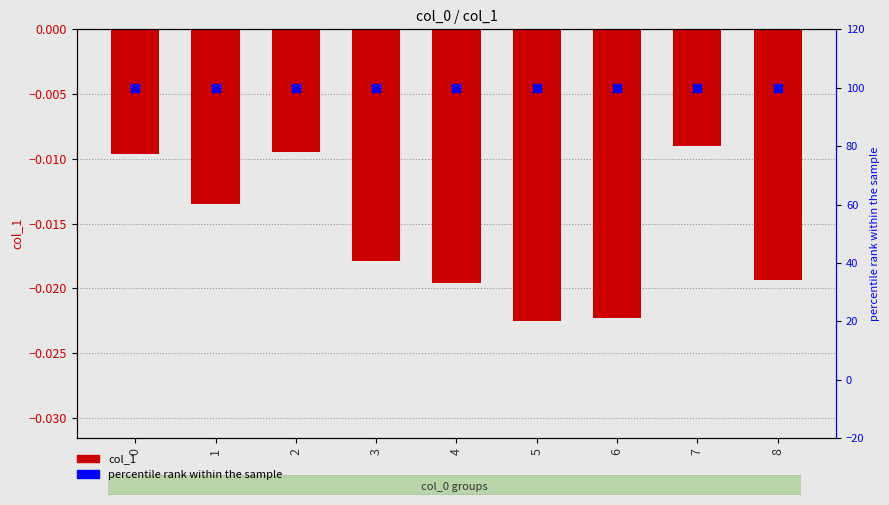

Is the value of percentile rank within the sample at 3 greater than the value of col_1 at 8?

Yes